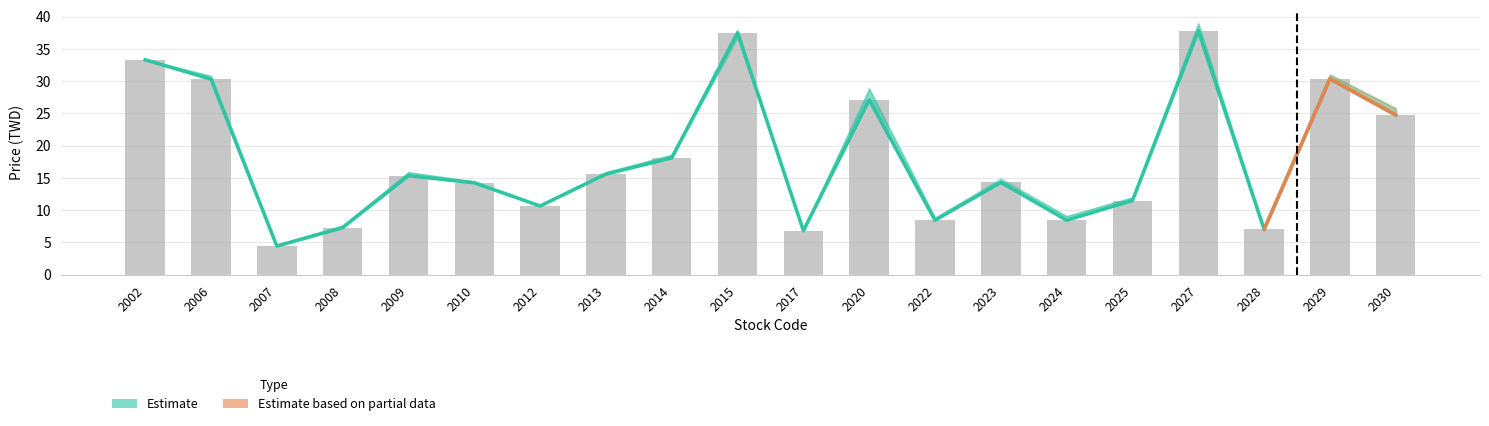

List the labels in order of Close Price value, largest first.

2027, 2015, 2002, 2029, 2006, 2020, 2030, 2014, 2013, 2009, 2023, 2010, 2025, 2012, 2022, 2024, 2008, 2028, 2017, 2007